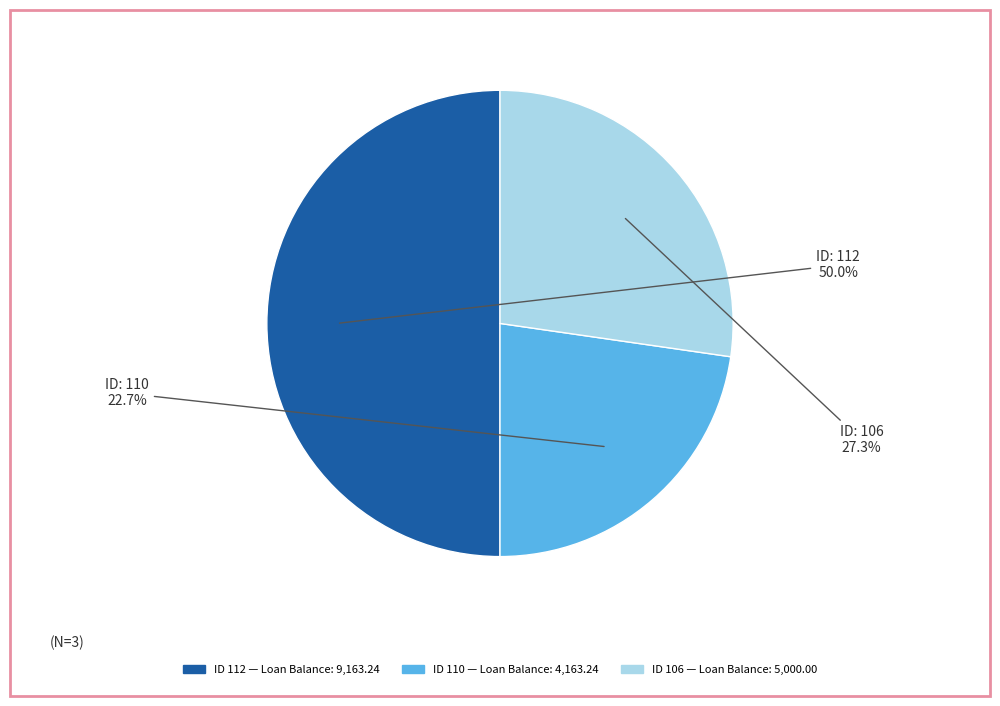

How many slices are in this pie chart?

3